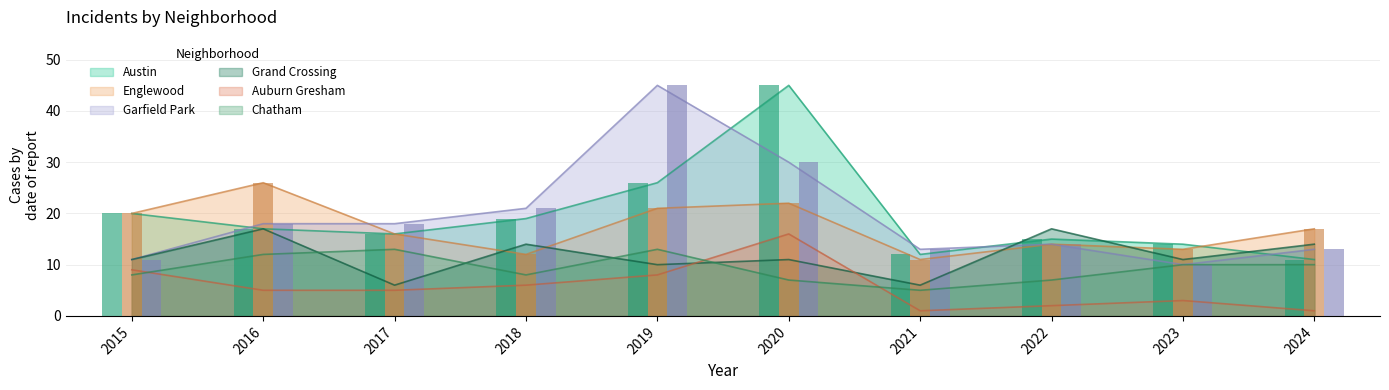

What is the highest value of the Englewood series?

26